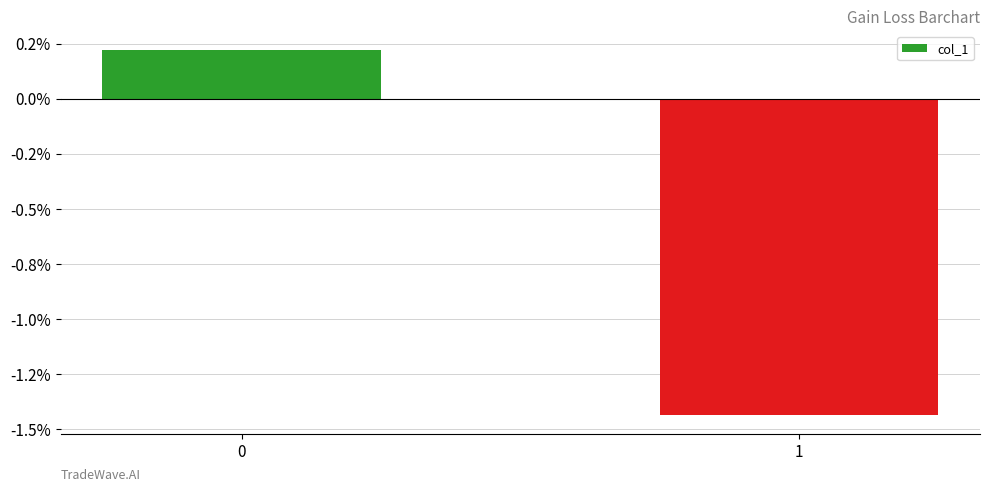

What is the difference between the maximum and minimum values?

1.7